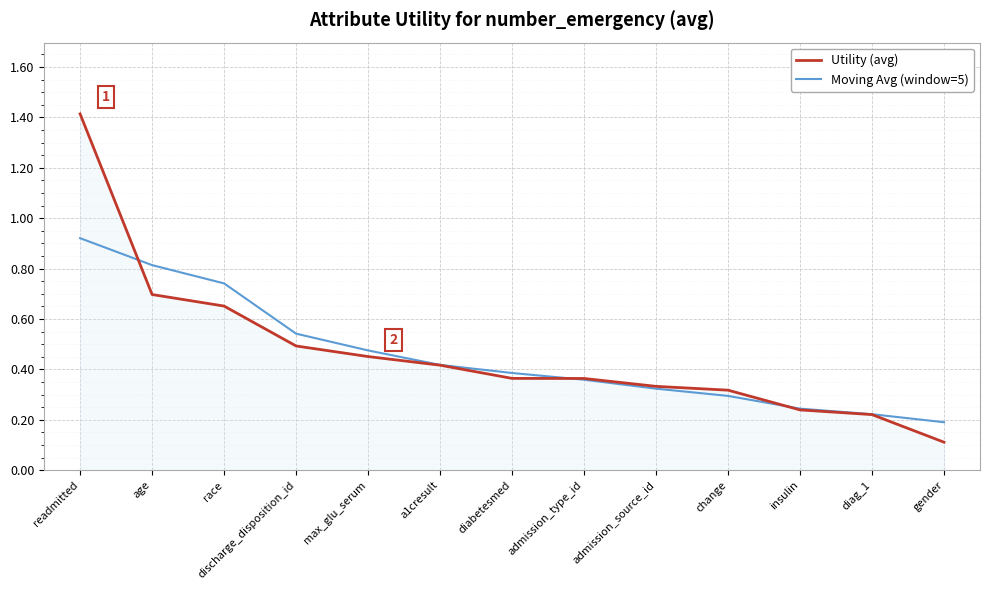

What are all the series names shown in the legend?

Utility (avg), Moving Avg (window=5)